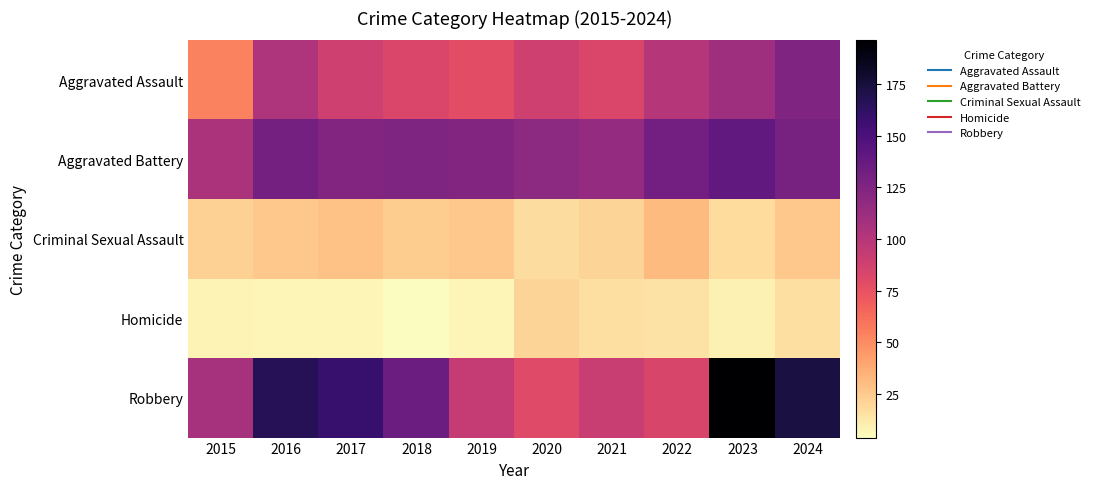

Reading right to left, transcribe all the data shown in this chart.

Aggravated Assault: 2024=125	2023=111	2022=100	2021=83	2020=88	2019=78	2018=83	2017=88	2016=103	2015=54
Aggravated Battery: 2024=129	2023=139	2022=131	2021=115	2020=119	2019=124	2018=126	2017=124	2016=130	2015=105
Criminal Sexual Assault: 2024=26	2023=18	2022=31	2021=21	2020=17	2019=26	2018=24	2017=28	2016=26	2015=22
Homicide: 2024=16	2023=9	2022=15	2021=16	2020=21	2019=7	2018=4	2017=7	2016=7	2015=8
Robbery: 2024=173	2023=196	2022=84	2021=91	2020=80	2019=93	2018=134	2017=159	2016=166	2015=107